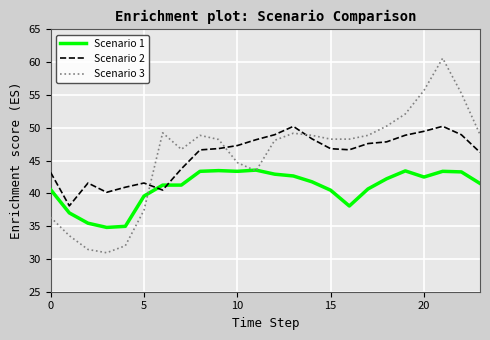

Is this an area chart (filled region under the line)?

No